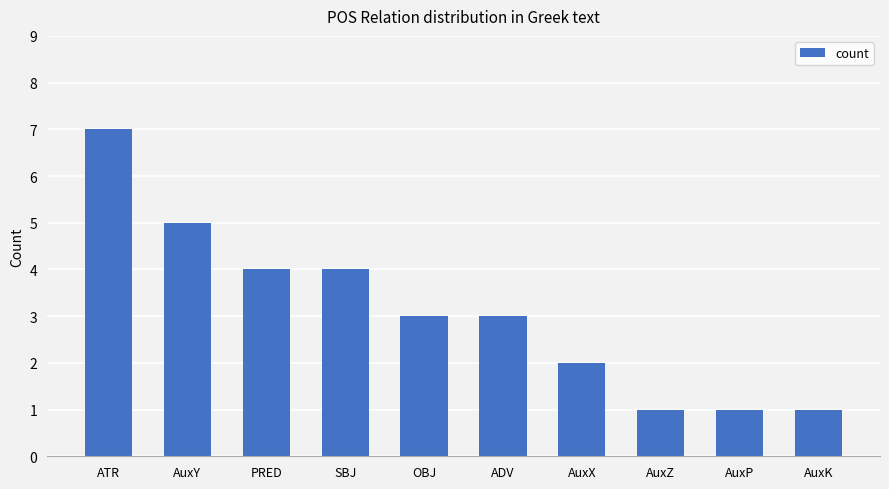

Reading left to right, what are all the values shown in this chart?

ATR=7	AuxY=5	PRED=4	SBJ=4	OBJ=3	ADV=3	AuxX=2	AuxZ=1	AuxP=1	AuxK=1